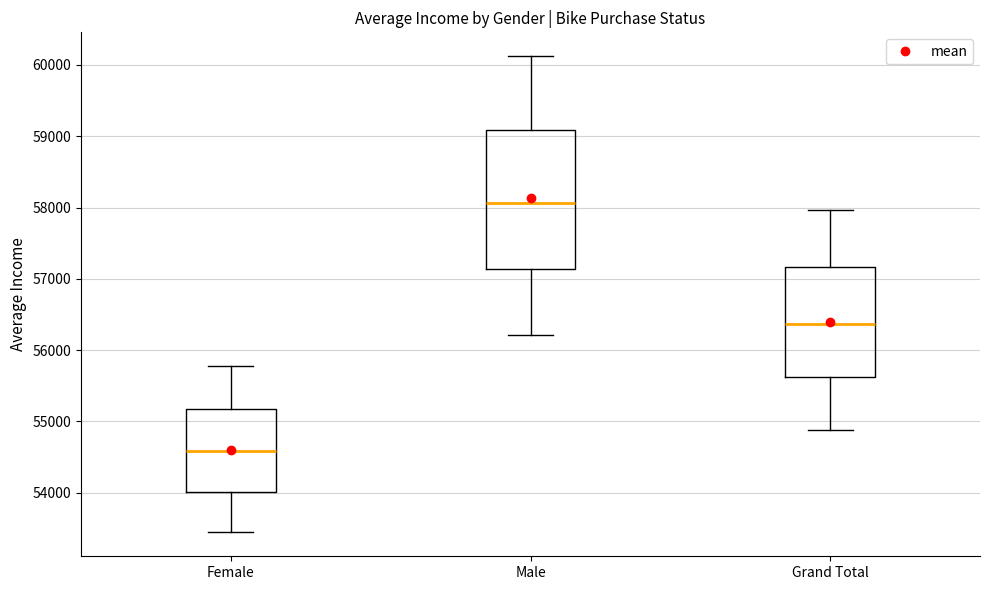

Which box has the highest median line?

Male